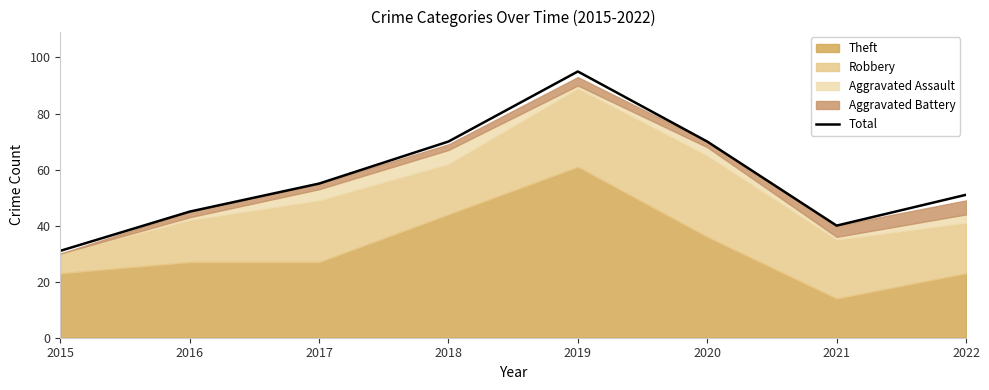

List the labels in order of value, largest first.

2019, 2018, 2020, 2017, 2022, 2016, 2021, 2015